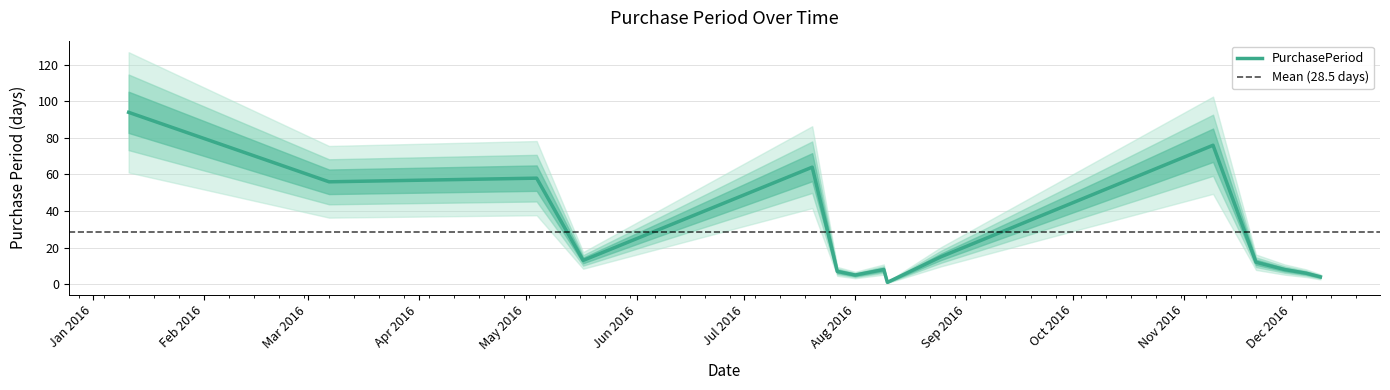

What is the difference between the maximum and minimum values?

93